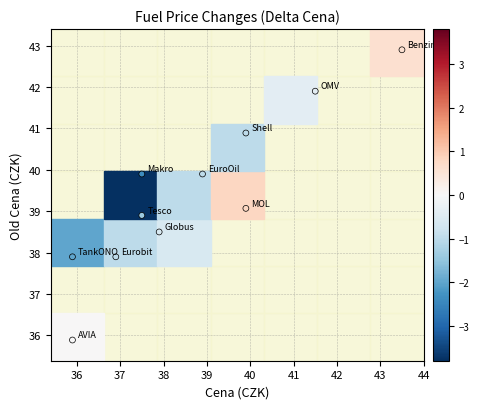

What is the average X value?

38.7